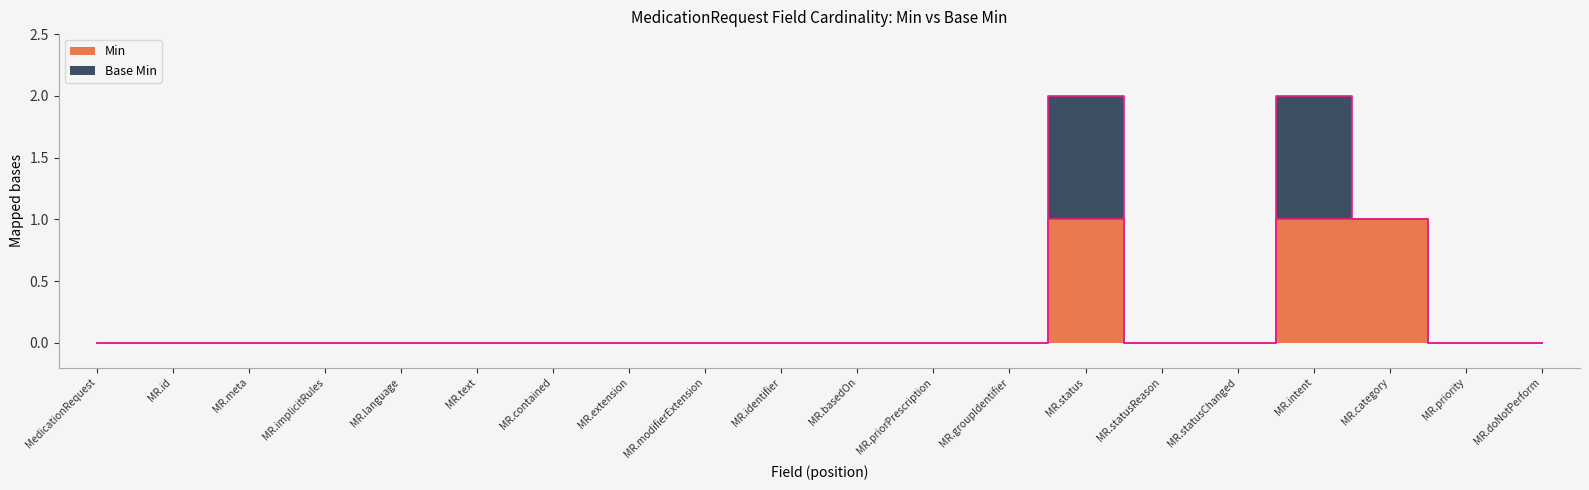

Rank the categories by value from highest to lowest.

MR.status, MR.intent, MR.category, MedicationRequest, MR.id, MR.meta, MR.implicitRules, MR.language, MR.text, MR.contained, MR.extension, MR.modifierExtension, MR.identifier, MR.basedOn, MR.priorPrescription, MR.groupIdentifier, MR.statusReason, MR.statusChanged, MR.priority, MR.doNotPerform